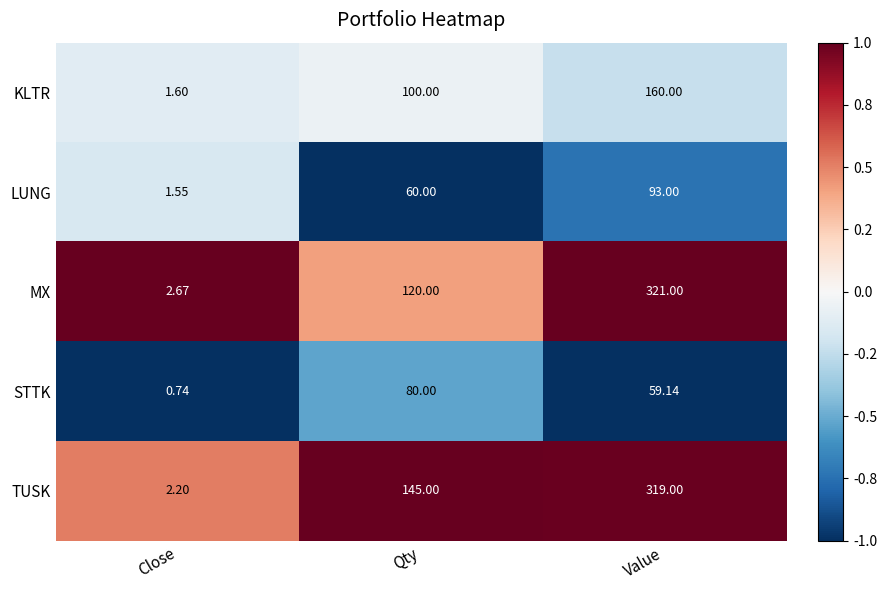

At Close, list the series in order from smallest to largest.

STTK, LUNG, KLTR, TUSK, MX